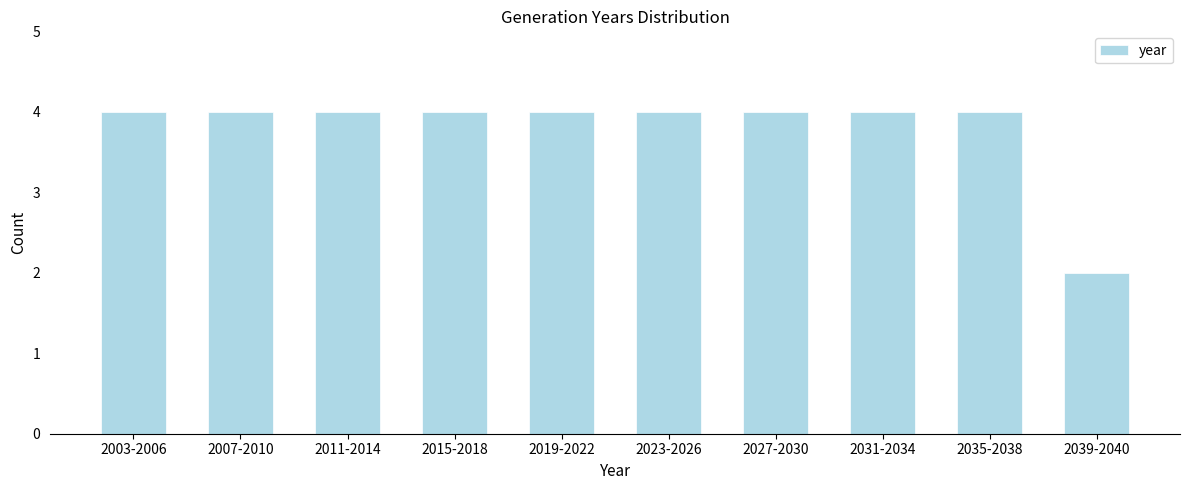

Reading left to right, what are all the values shown in this chart?

4	4	4	4	4	4	4	4	4	2